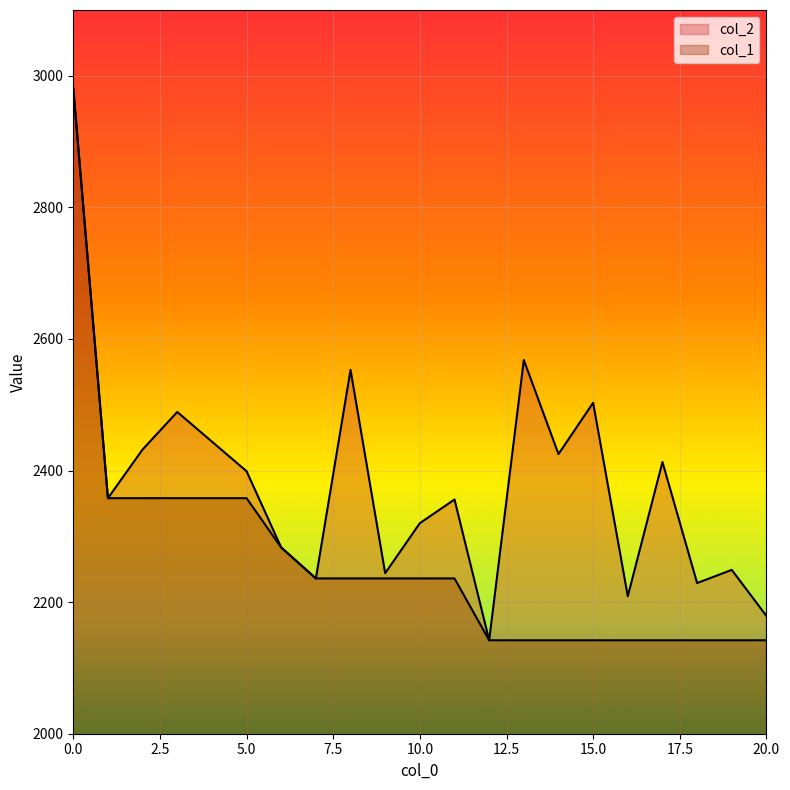

Is it true that col_1 equals 1335 at 14?

False